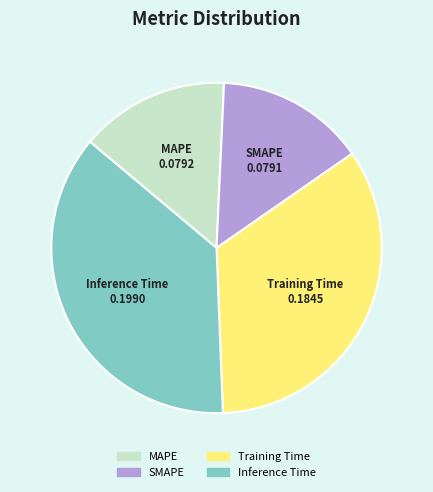

Between MAPE and Training Time, which is larger?

Training Time